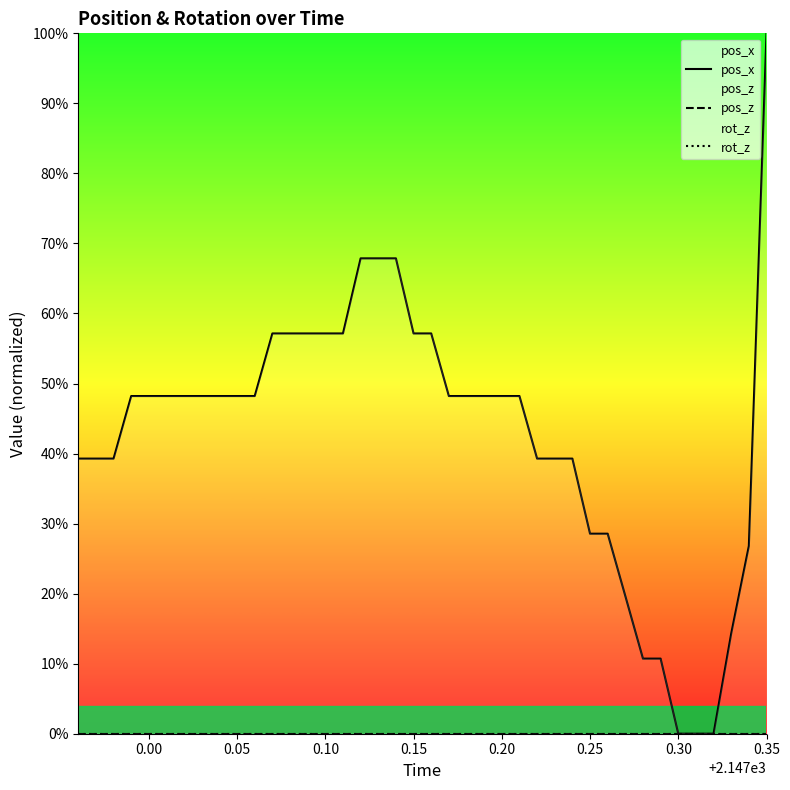

Count the number of categories in the chart.

40